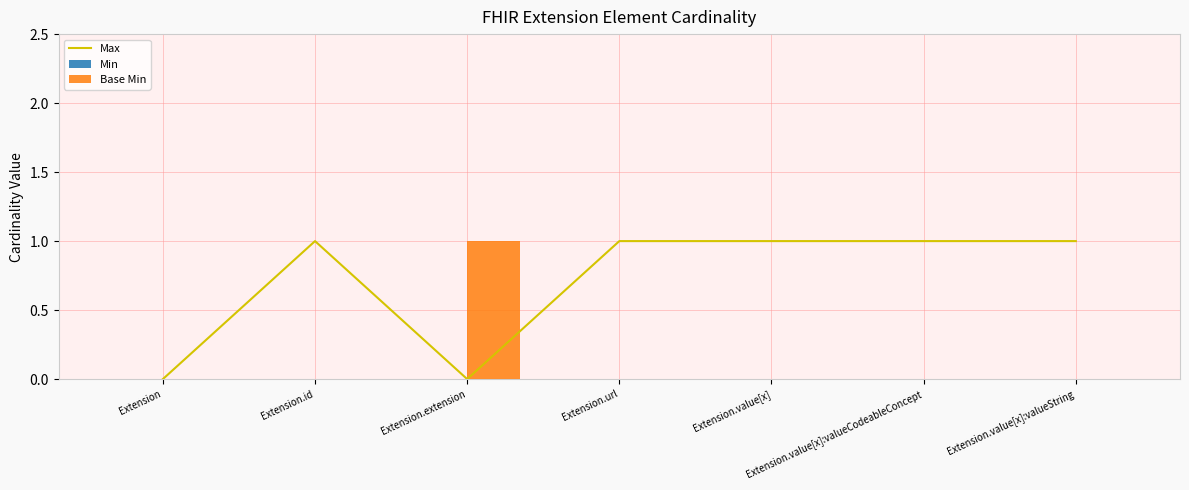

What is the total value across all series at Extension.value[x]:valueString?

1